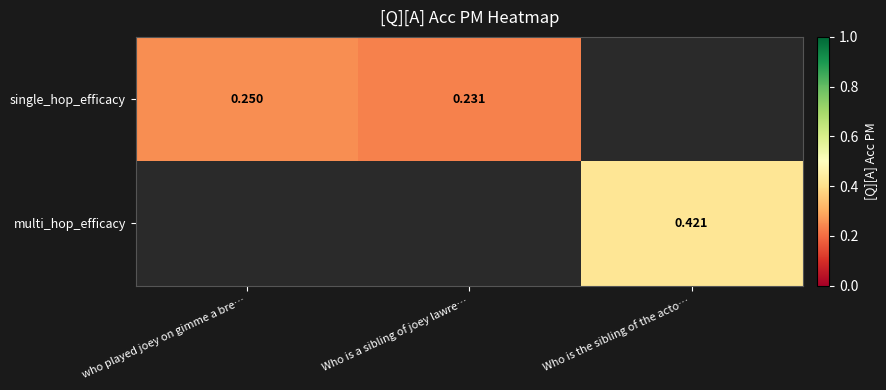

Which category has the lowest value across all series?

Who is a sibling of joey lawre…